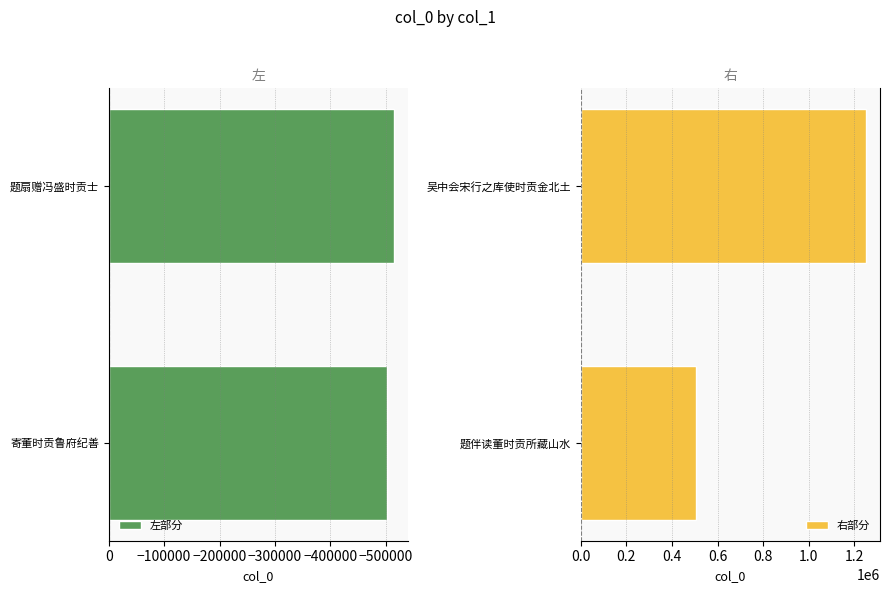

Reading right to left, list all the values displayed in this chart.

左部分: −500000=-514304	−600000=-503142
右部分: −500000=1249950	−600000=504036